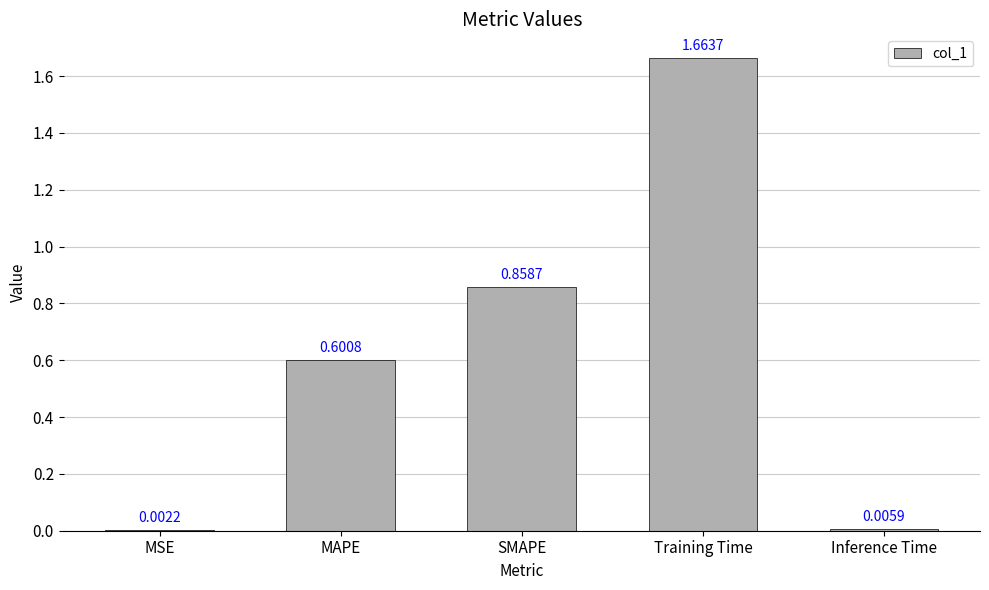

Which has a higher value, MAPE or SMAPE?

SMAPE